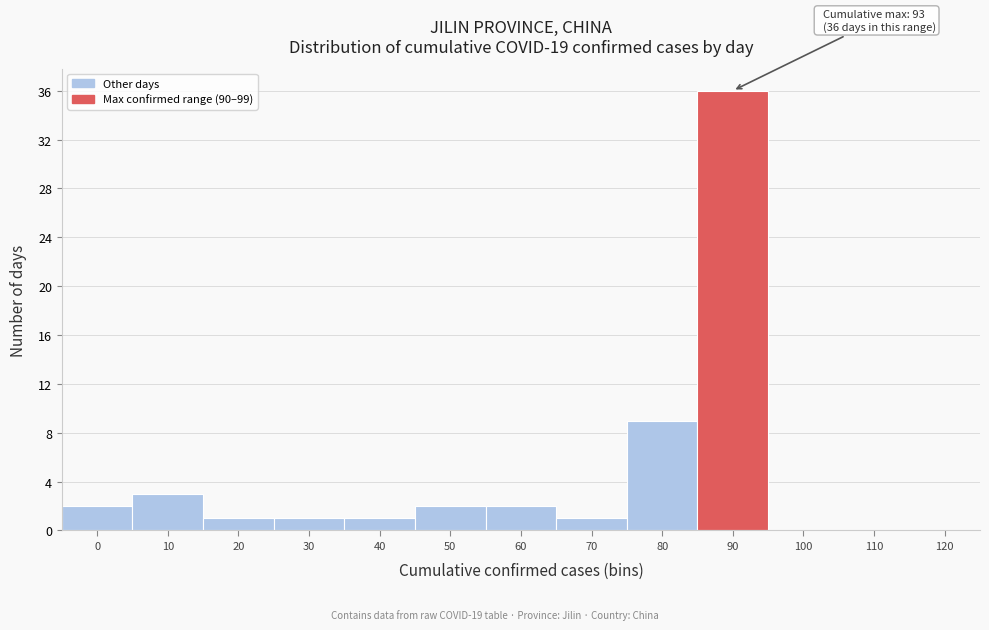

Reading left to right, transcribe all the data shown in this chart.

0=2	10=3	20=1	30=1	40=1	50=2	60=2	70=1	80=9	90=36	100=0	110=0	120=0